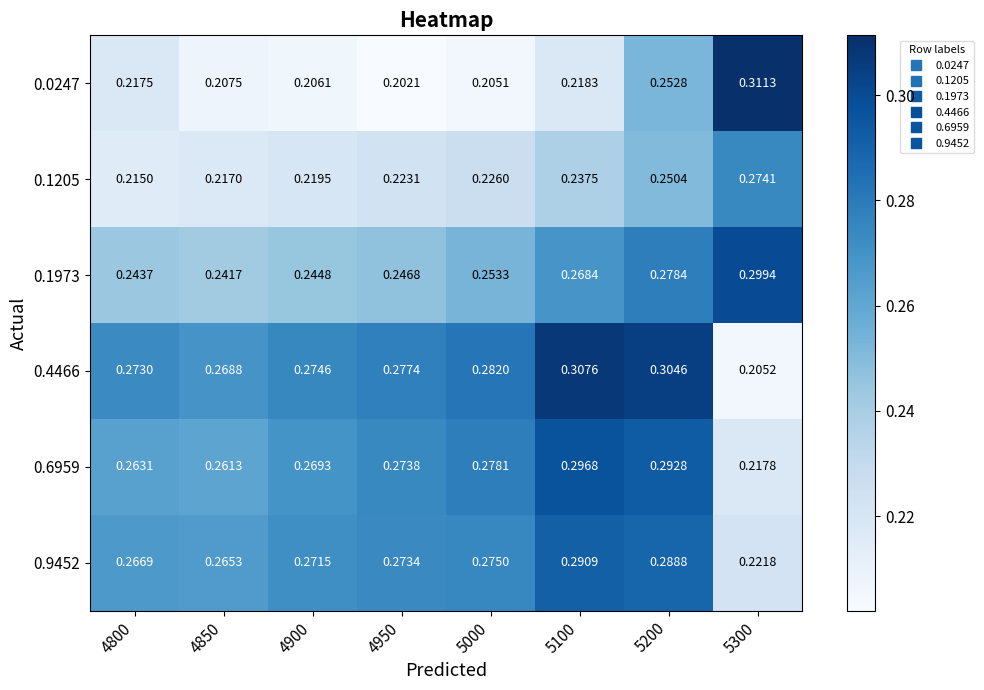

Is the value of 0.0247 at 5200 greater than the value of 0.9452 at 4900?

No